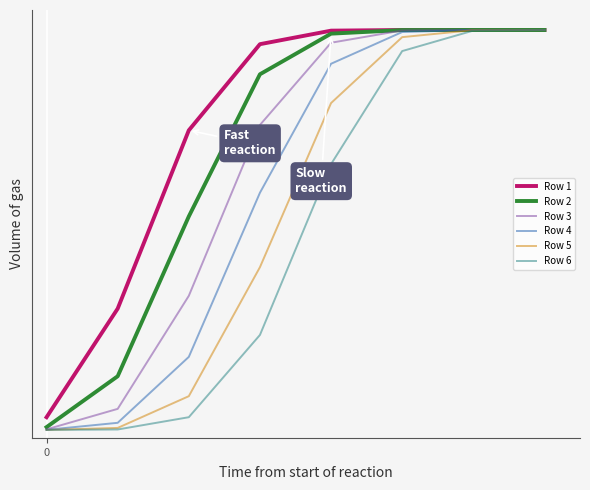

Reading left to right, extract all data points from this chart.

Row 1: 0=0.0	1=0.3	2=0.7	3=1.0	4=1.0	5=1.0	6=1.0	7=1.0
Row 2: 0=0.0	1=0.1	2=0.5	3=0.9	4=1.0	5=1.0	6=1.0	7=1.0
Row 3: 0=0.0	1=0.1	2=0.3	3=0.8	4=1.0	5=1.0	6=1.0	7=1.0
Row 4: 0=0.0	1=0.0	2=0.2	3=0.6	4=0.9	5=1.0	6=1.0	7=1.0
Row 5: 0=0.0	1=0.0	2=0.1	3=0.4	4=0.8	5=1.0	6=1.0	7=1.0
Row 6: 0=0.0	1=0.0	2=0.0	3=0.2	4=0.7	5=0.9	6=1.0	7=1.0